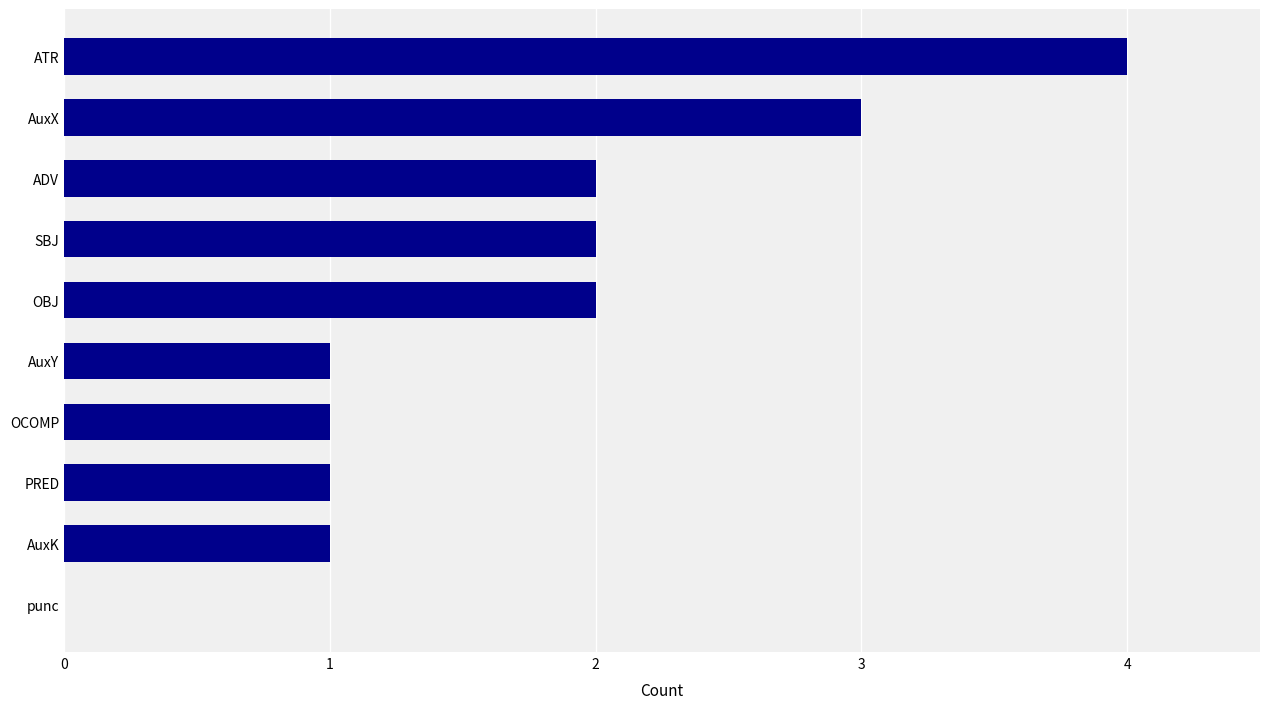

What is the sum of all values?

17